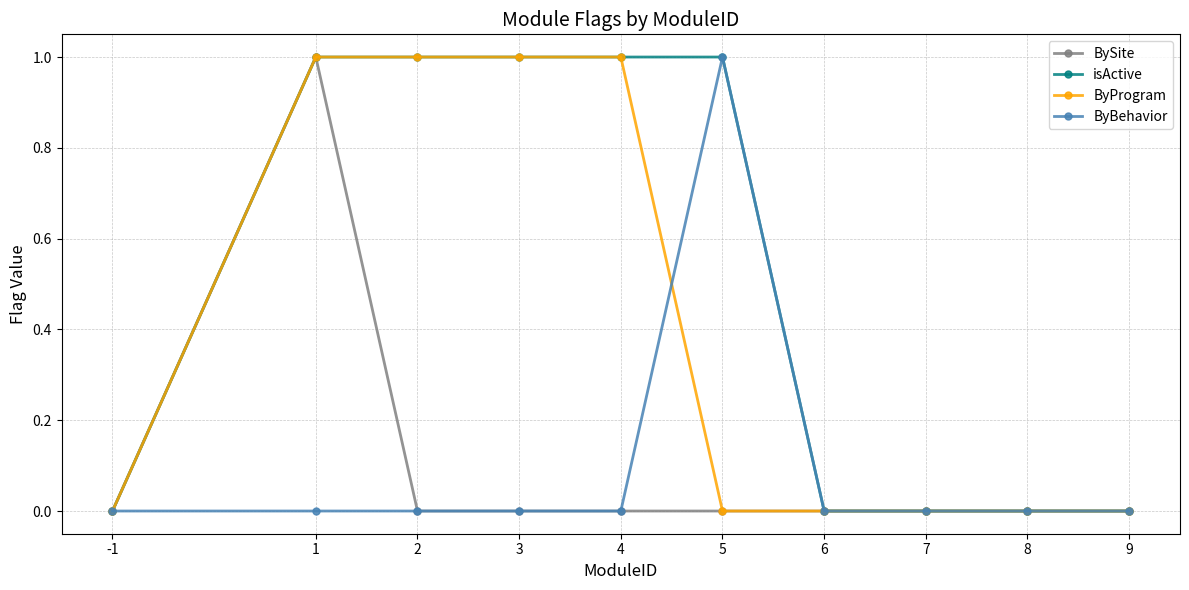

What is the sum of all ByProgram values?

4